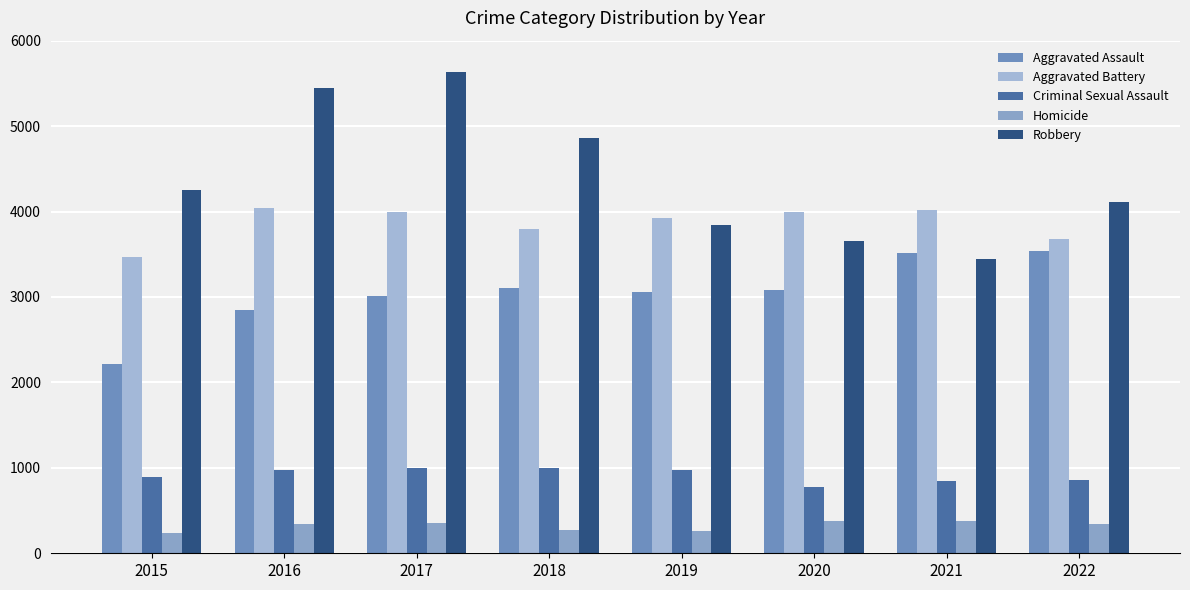

What is the value of the Homicide bar at the 2nd from the left?

348